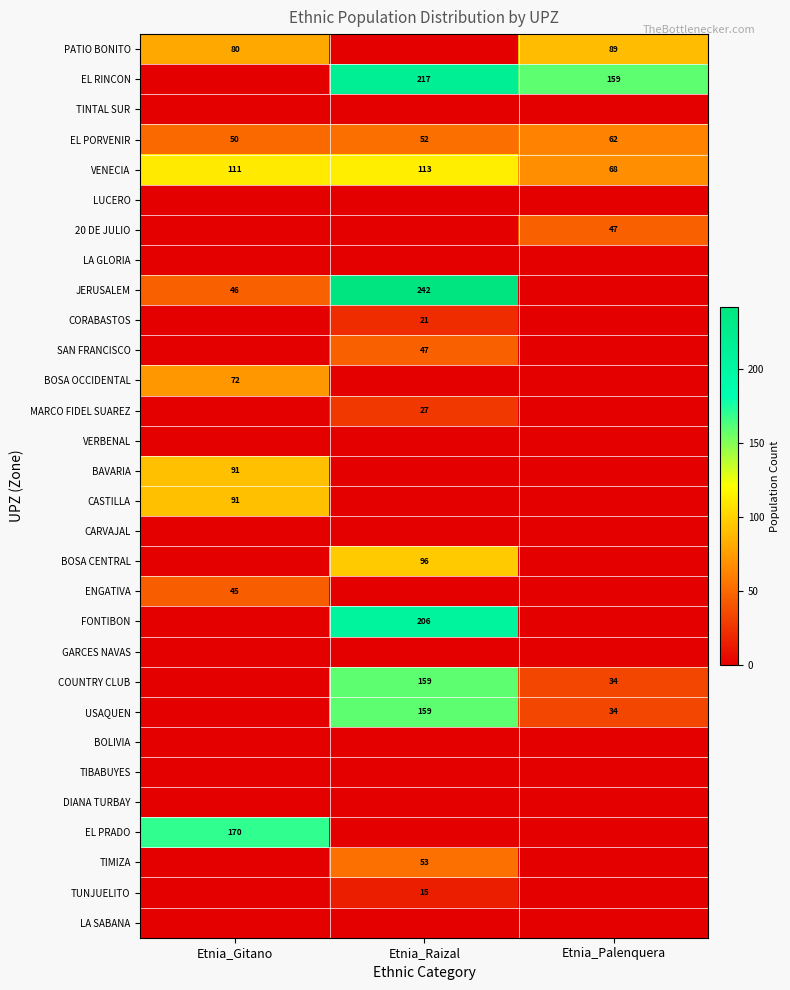

How many EL PORVENIR values are between 50 and 62?

3